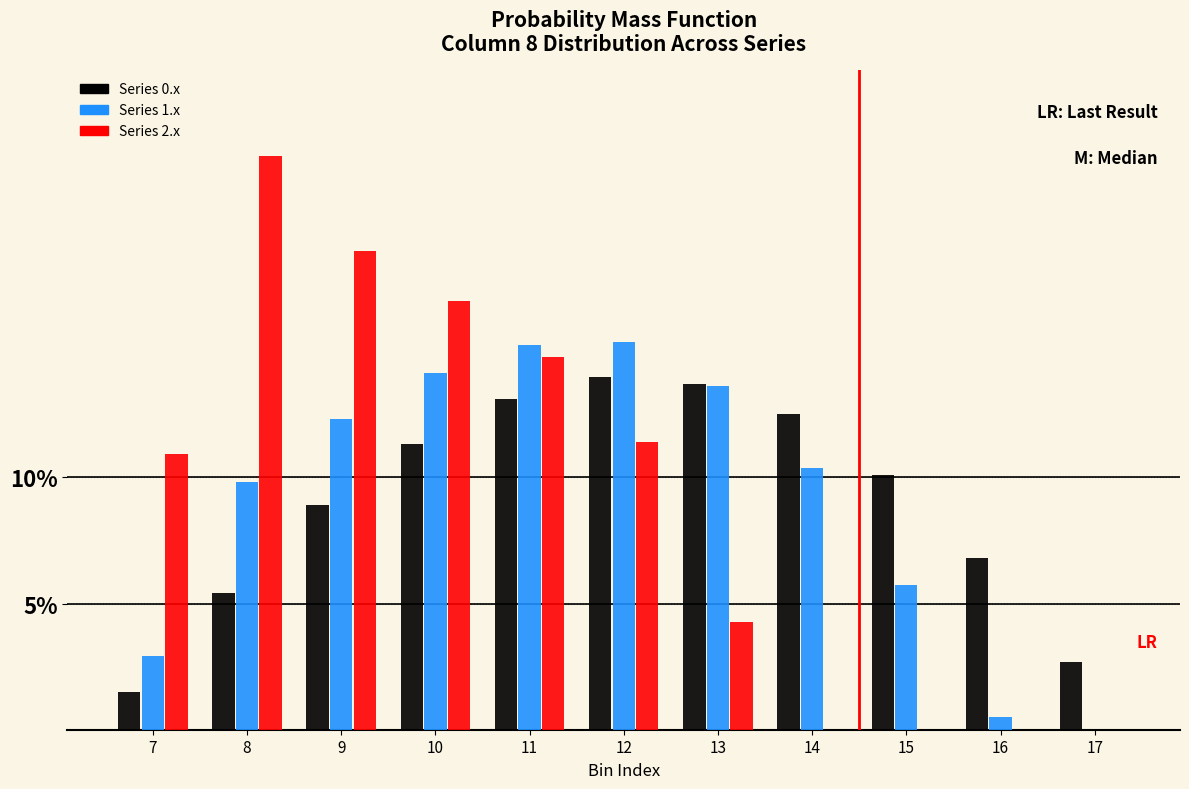

What is the sum of all Series 1.x values?

100.0